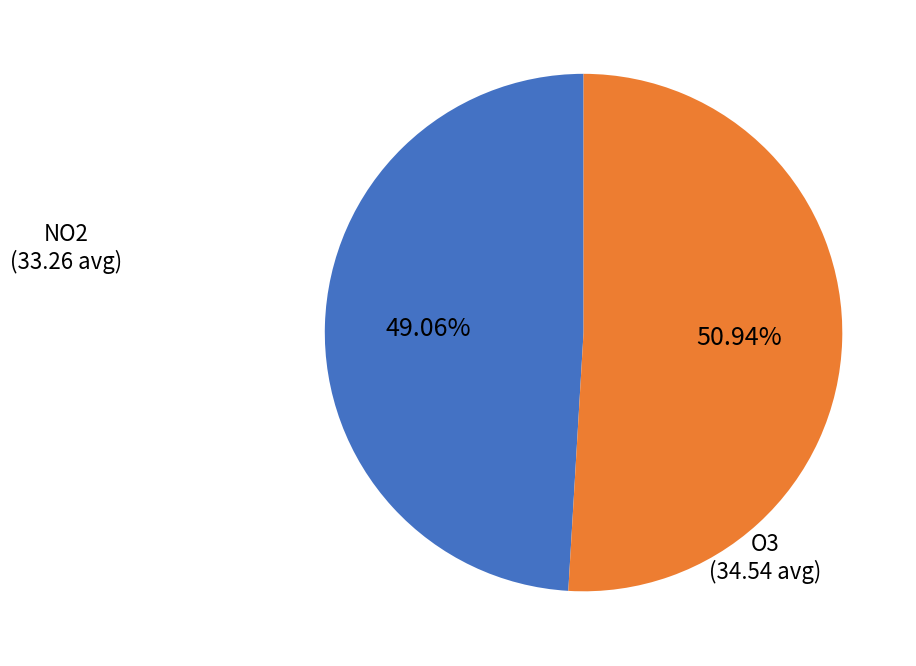

Count the number of slices in the pie.

2